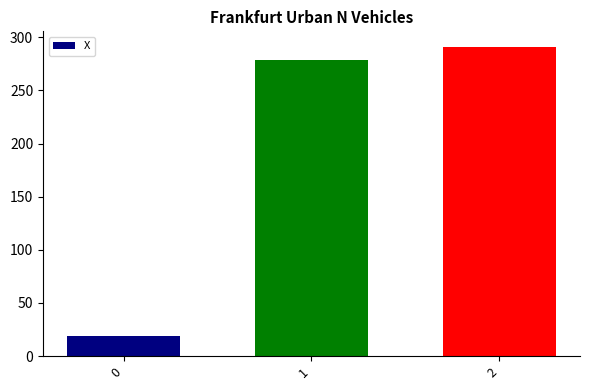

The chart shows a value of 279.0 at 1. True or false?

True